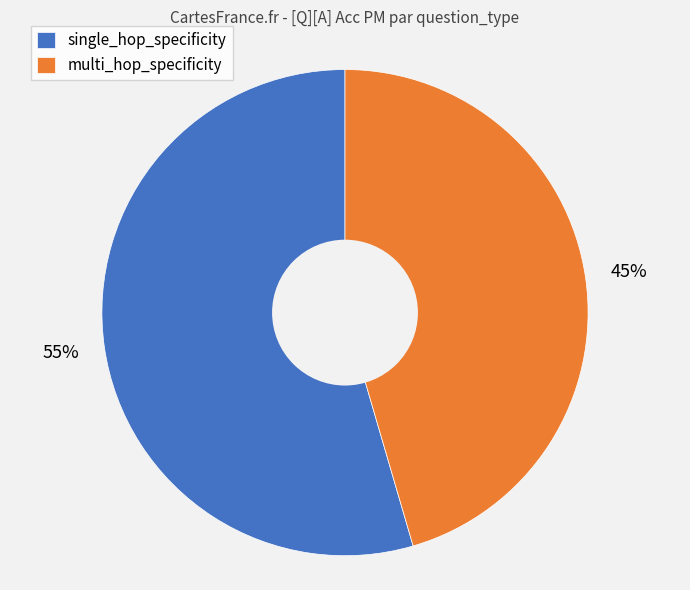

Which slice is the largest?

single_hop_specificity